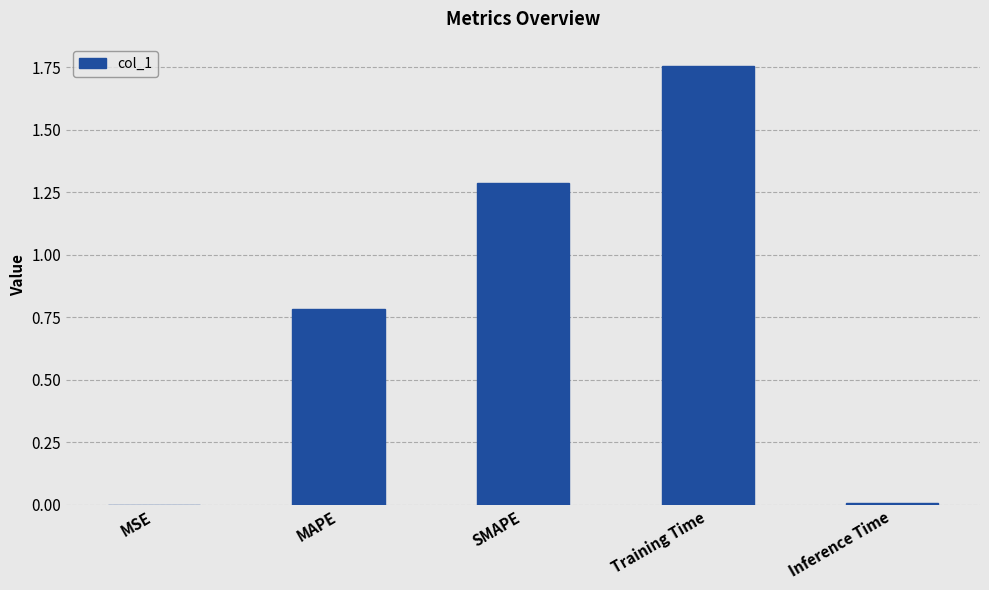

What is the approximate value at MAPE?

0.8